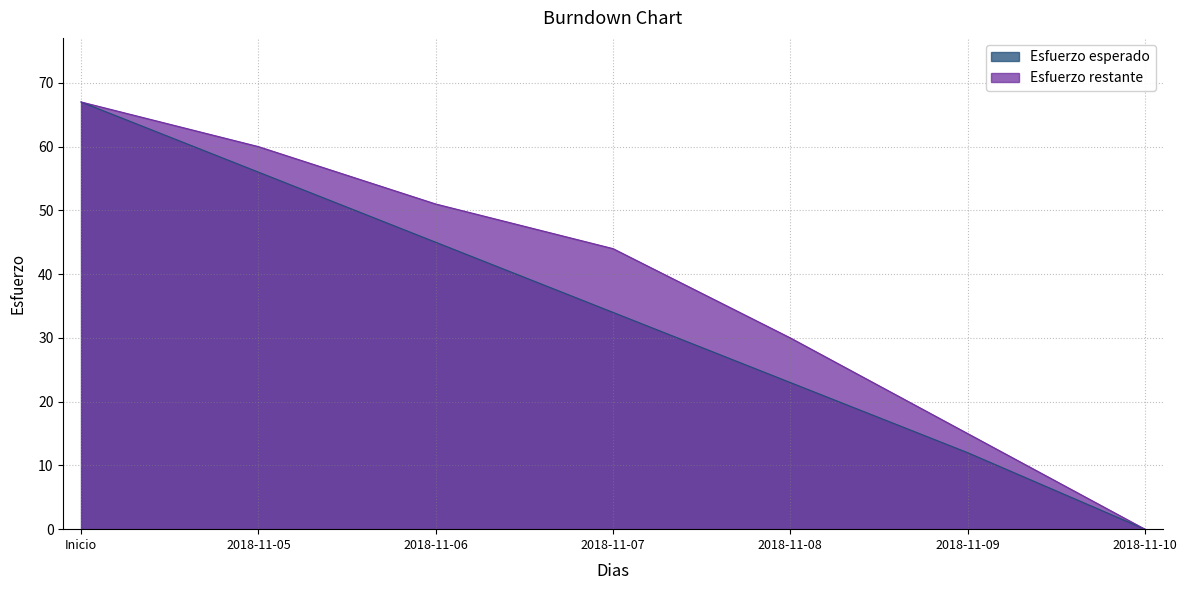

Is it true that Esfuerzo esperado equals 56 at 2018-11-05?

True